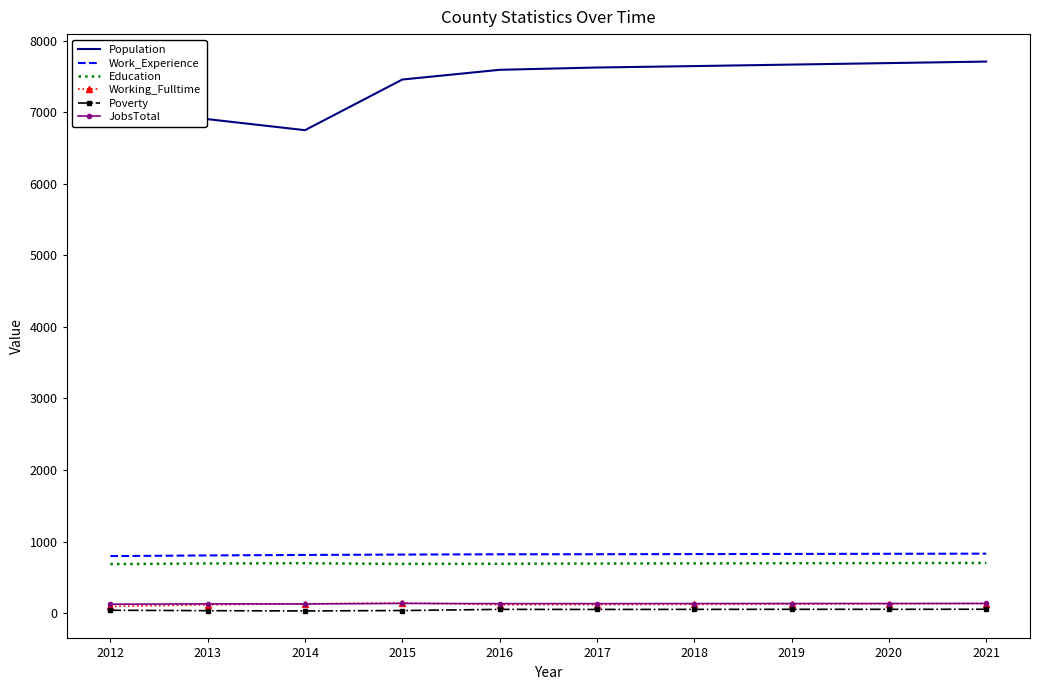

What is the spread (max minus min) of values at 2012?

7003